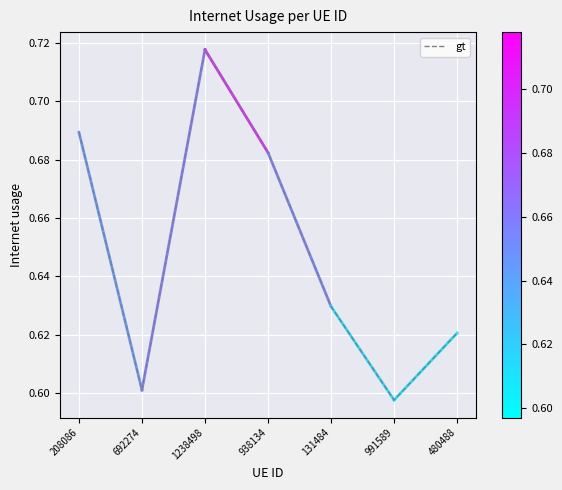

How many values are between 0 and 1?

7